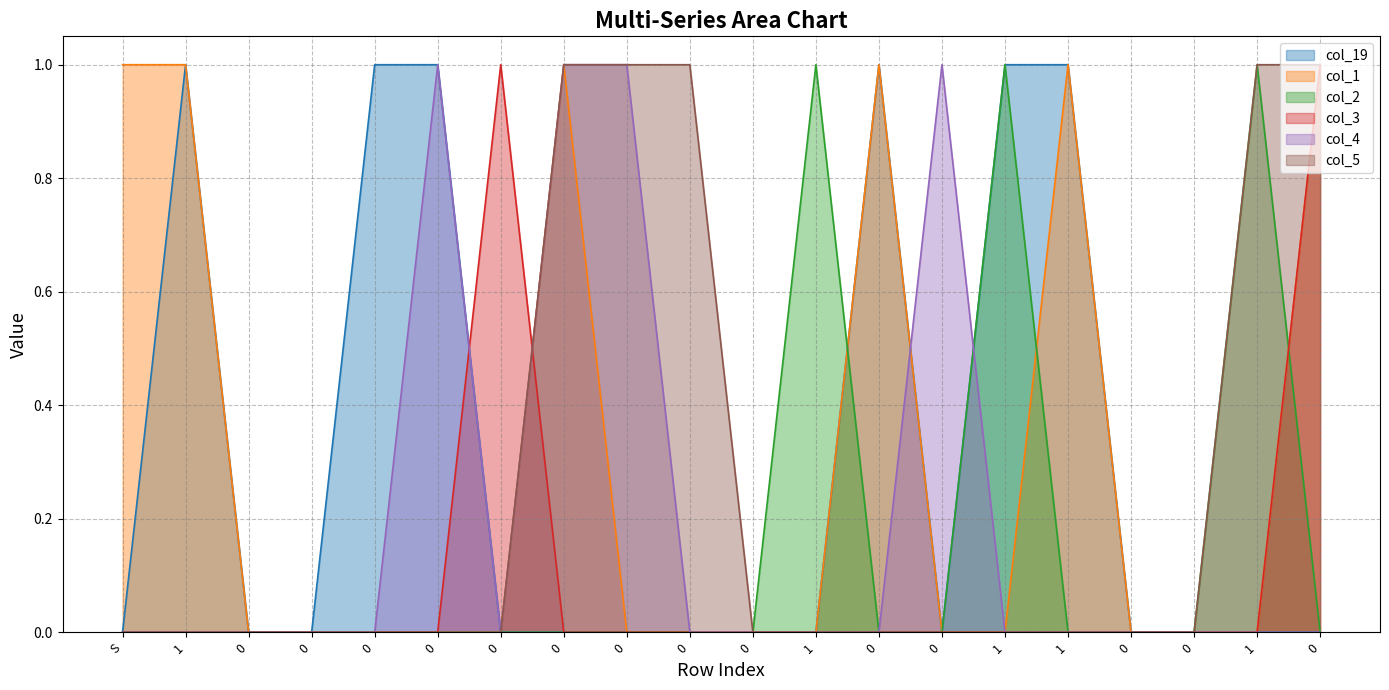

What is the difference between the second highest and second lowest values in the col_2 series?

1